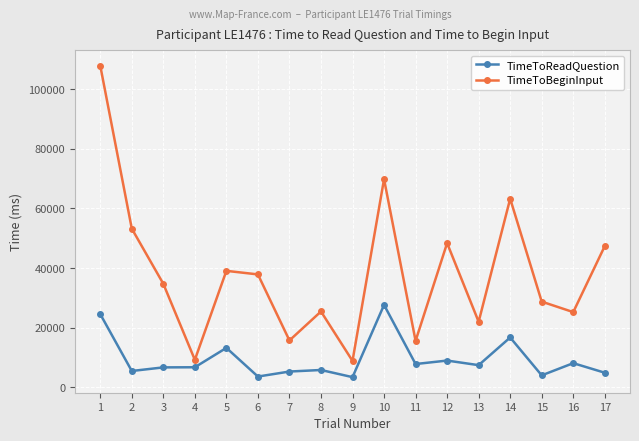

The value of TimeToBeginInput at 3 is 14520.2. True or false?

False